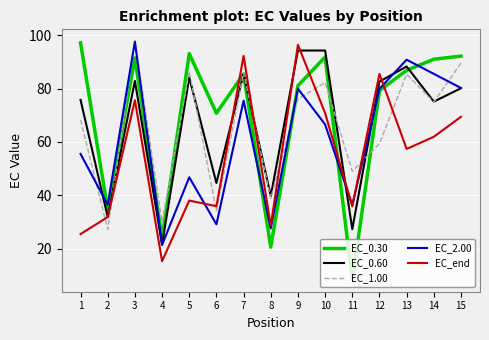

What is the spread (max minus min) of values at 4?

14.7